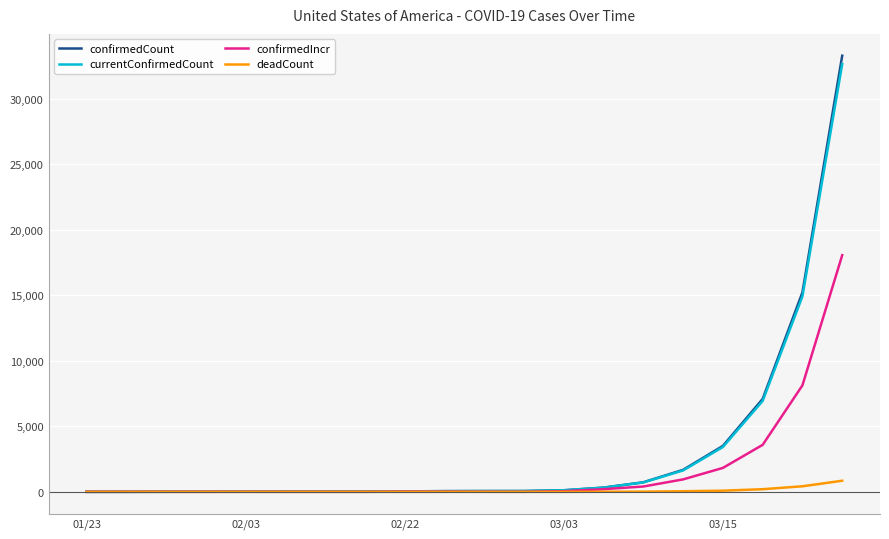

What is the greatest value displayed?

33272